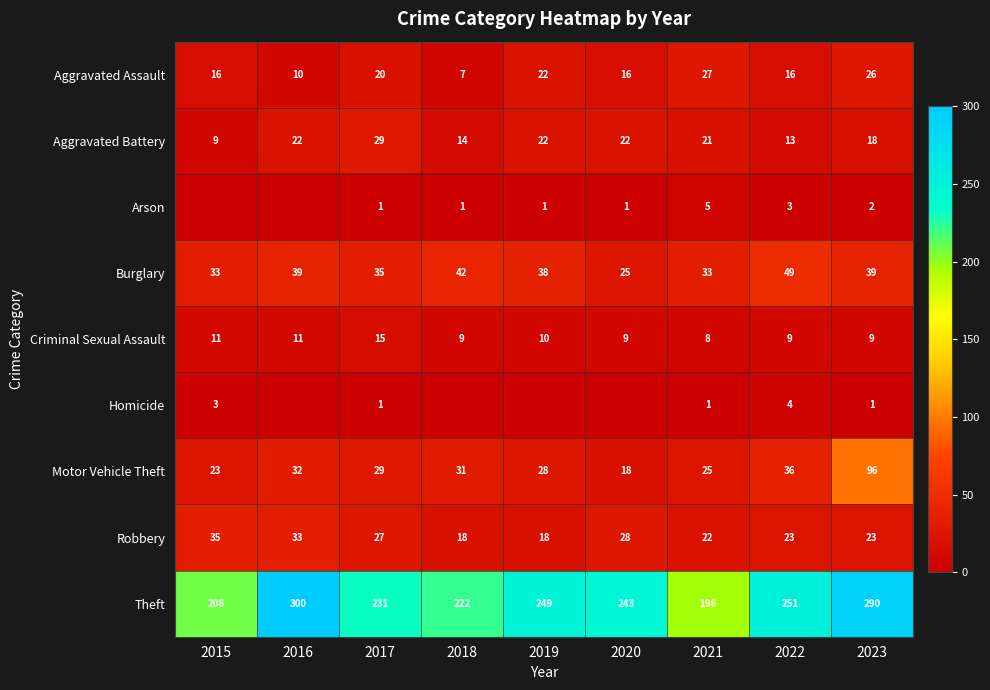

What is the difference between the maximum and minimum values in the Aggravated Assault series?

20